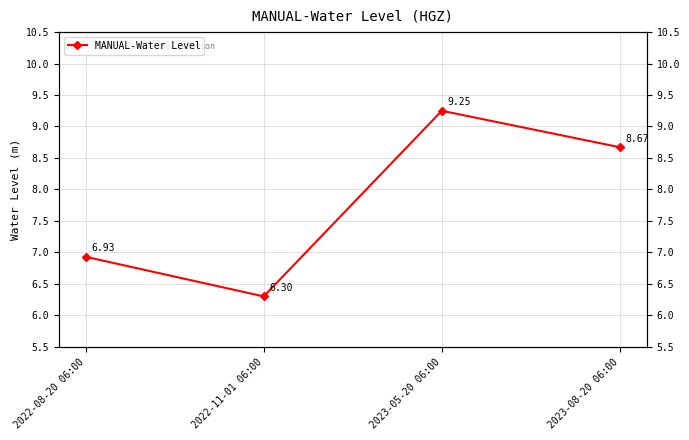

Rank the categories by value from lowest to highest.

2022-11-01 06:00, 2022-08-20 06:00, 2023-08-20 06:00, 2023-05-20 06:00